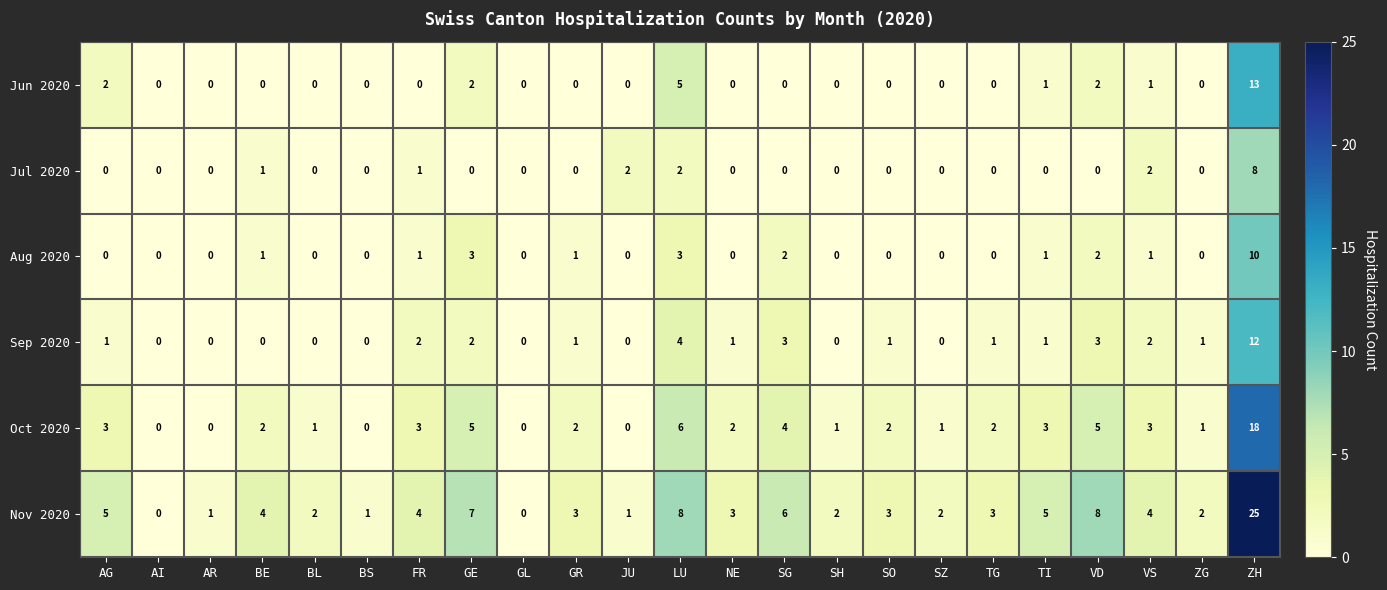

What is the sum of all Aug 2020 values?

25